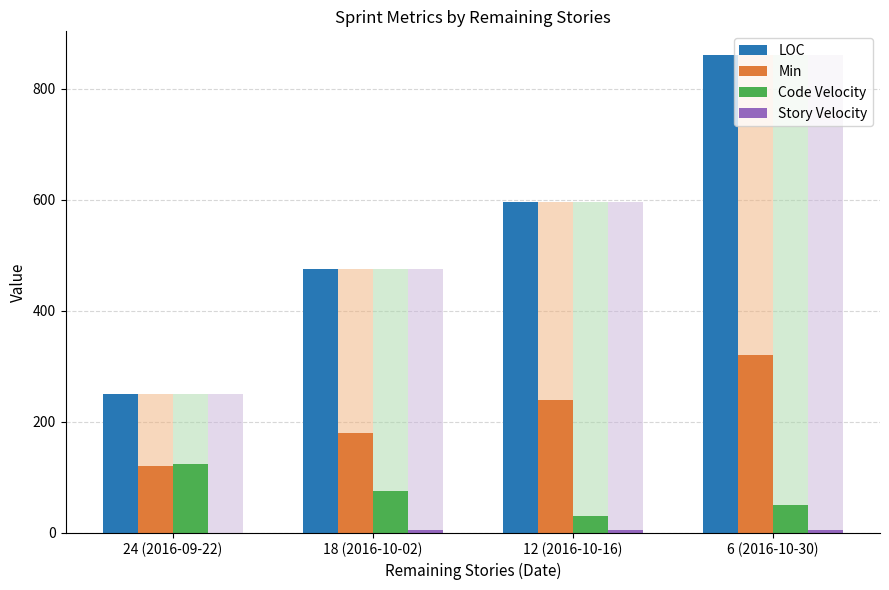

Is the value of Code Velocity at 6 (2016-10-30) greater than the value of Story Velocity at 18 (2016-10-02)?

Yes